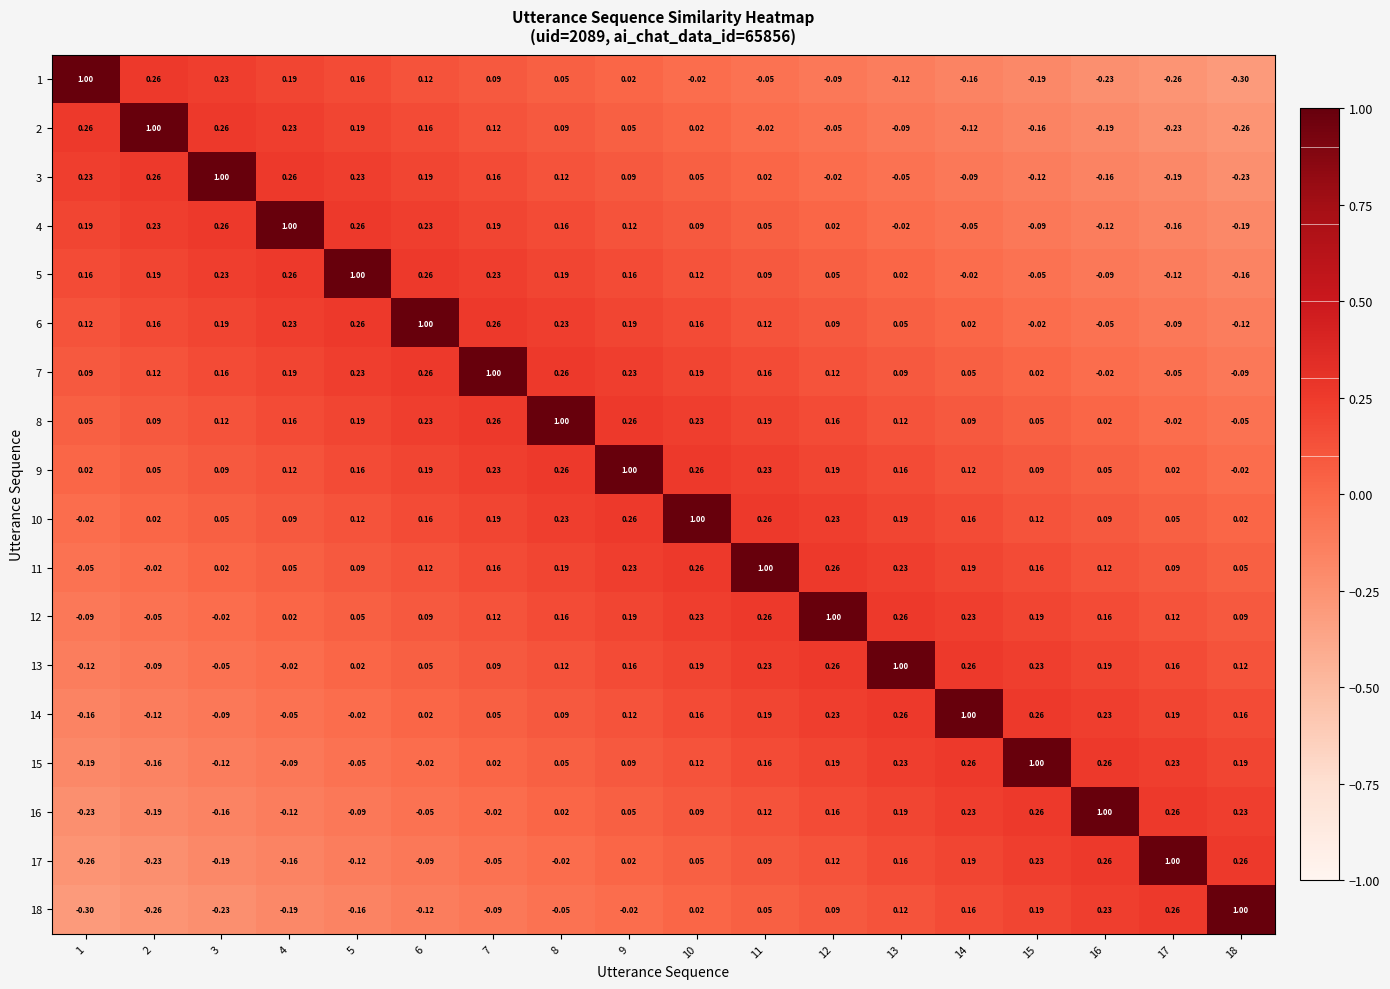

Is the value of 2 at 4 greater than the value of 9 at 16?

Yes